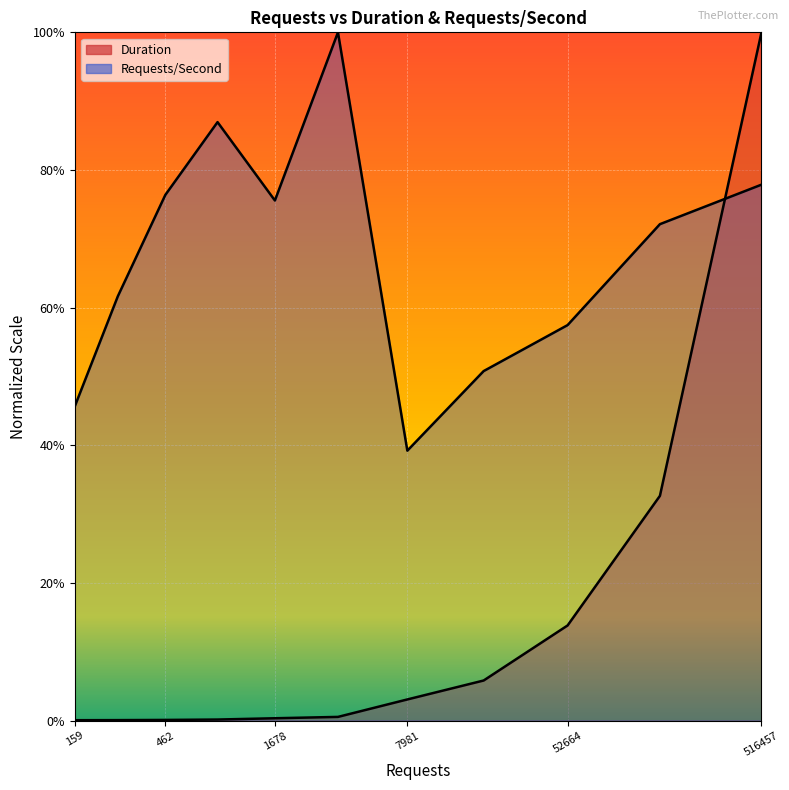

Rank the series by their average value, from highest to lowest.

Requests/Second, Duration